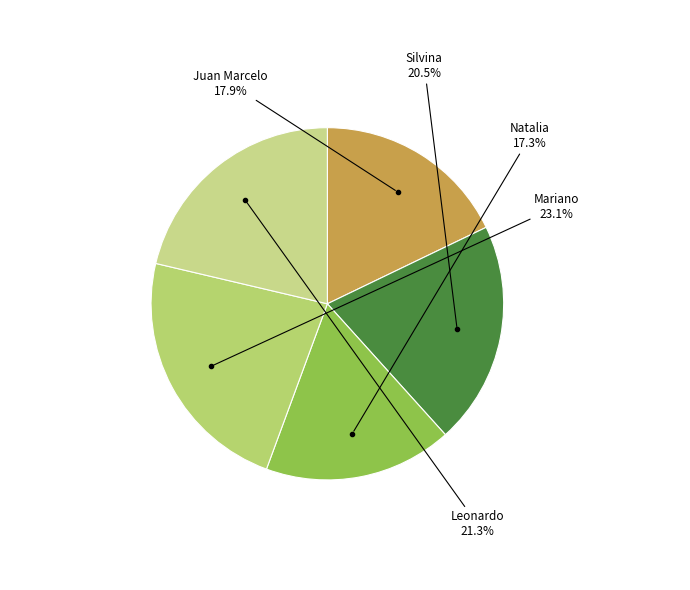

To the nearest percent, what is the difference between the largest and smallest slice percentages?

6%